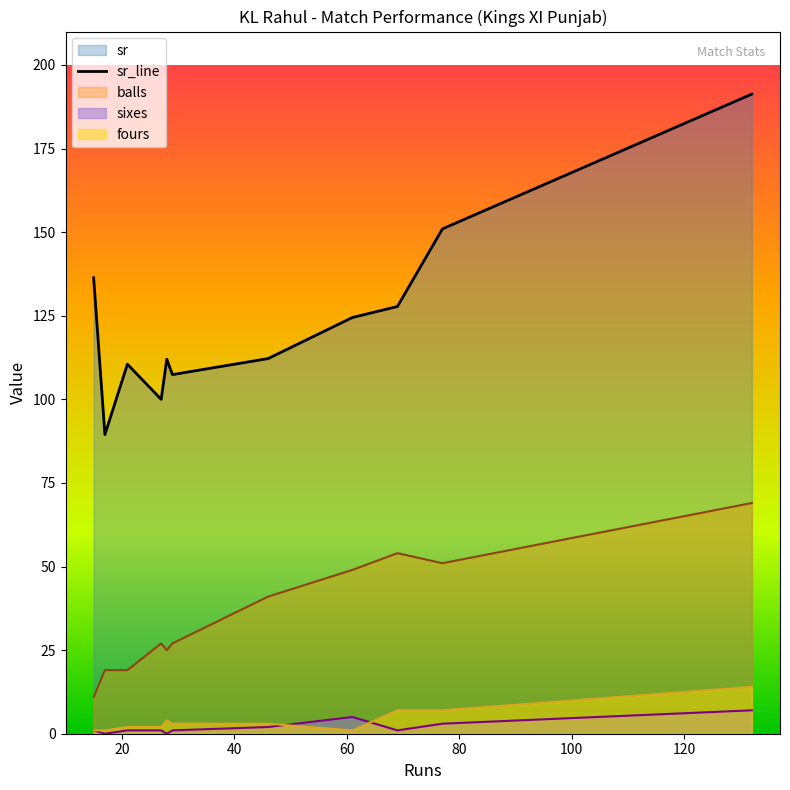

What is the sum of all values?

1362.5